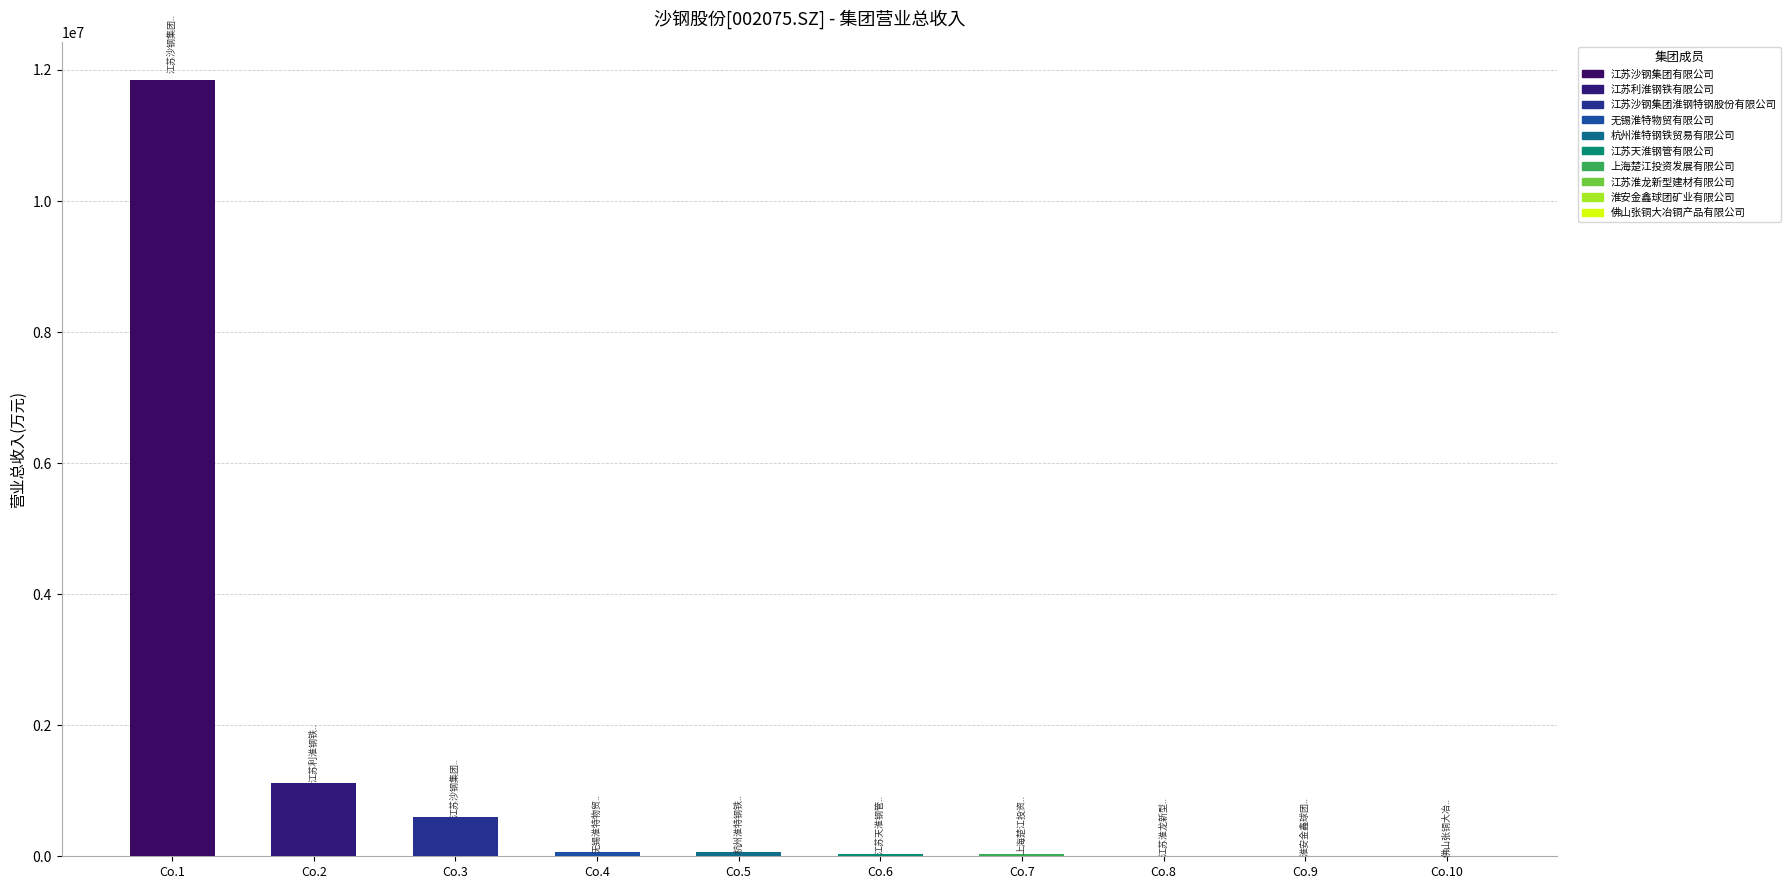

Between Co.3 and Co.1, which is larger?

Co.1